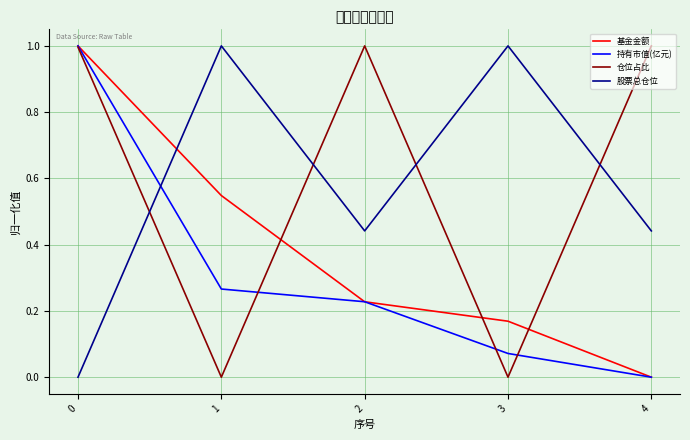

What is the total value across all series at 0?

3.0